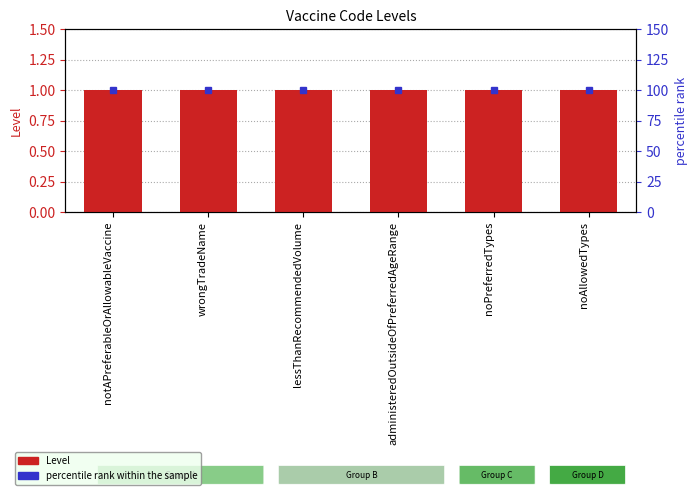

The value of Level at administeredOutsideOfPreferredAgeRange is 1. True or false?

True